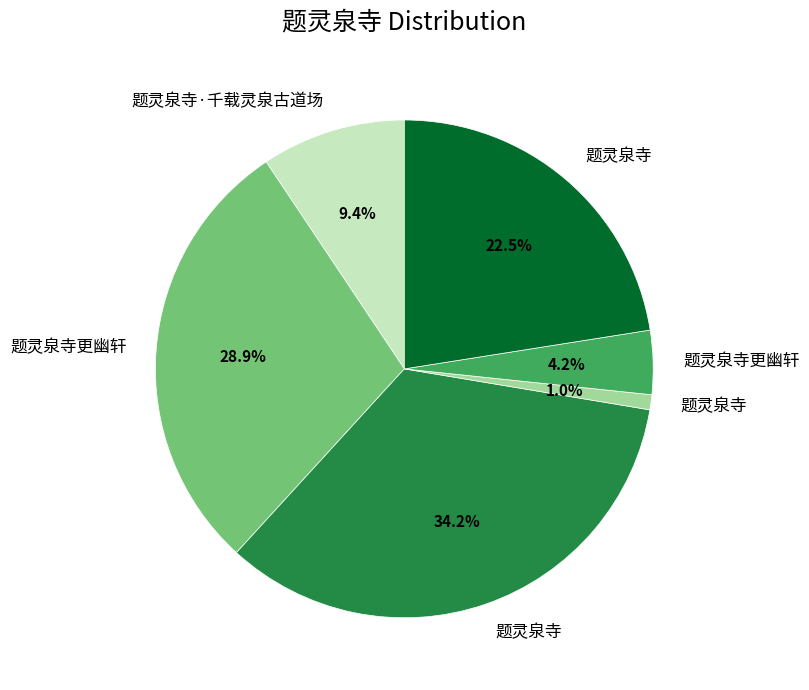

Is there a majority slice in this chart?

No